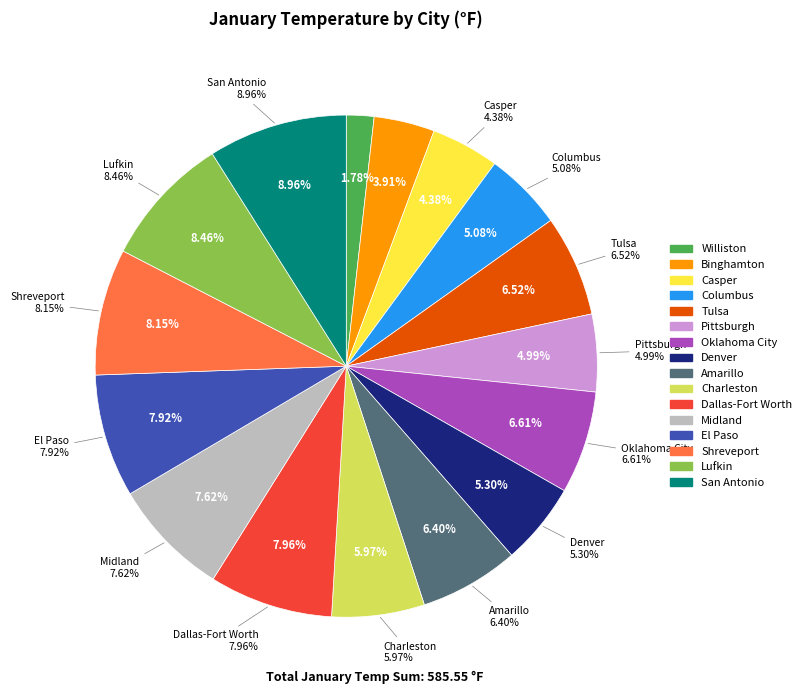

To the nearest percent, what is the combined percentage of El Paso and Shreveport?

16%